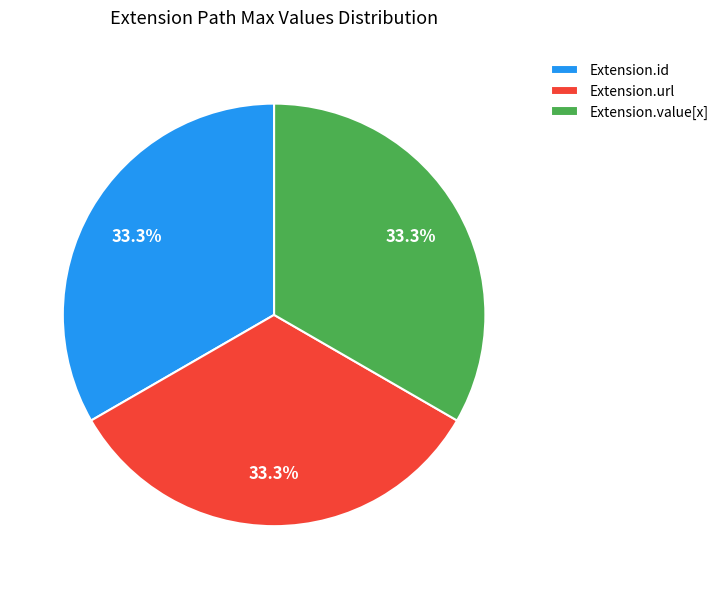

How many slices are in this pie chart?

3